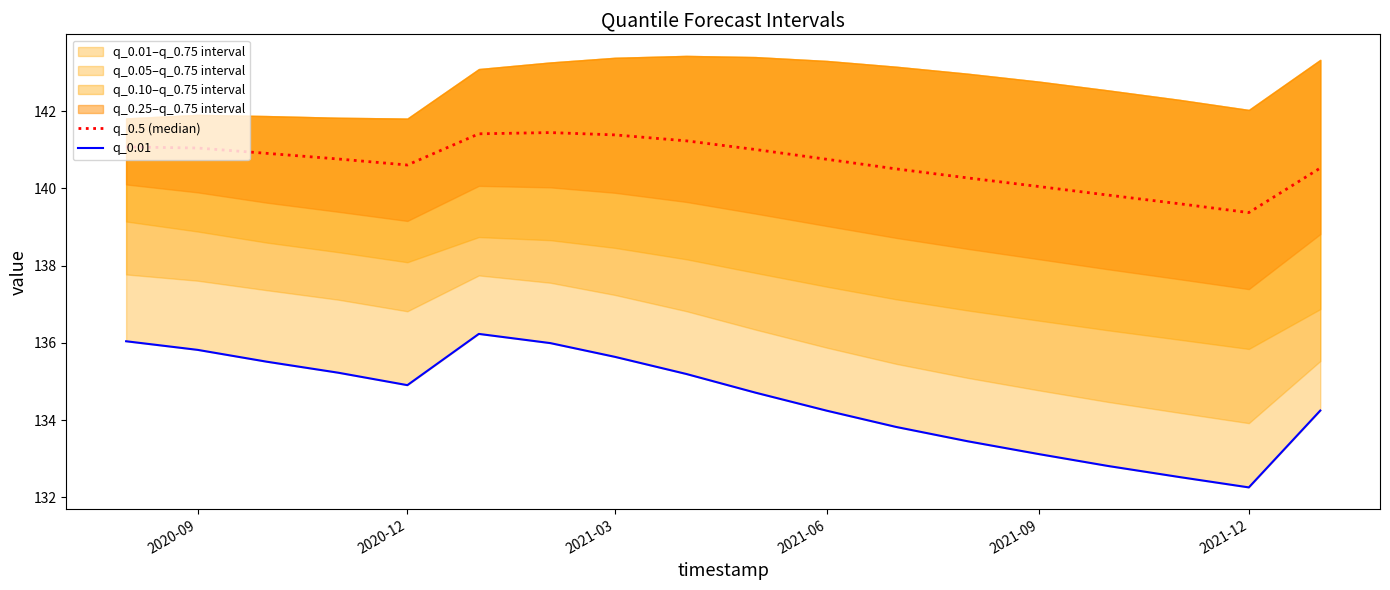

Does the chart have visible grid lines?

No